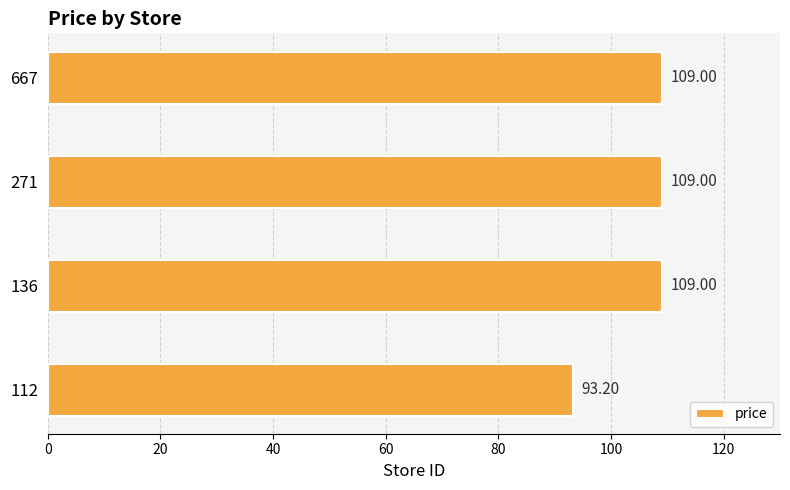

What is the change in value from 112 to 667?

+15.8